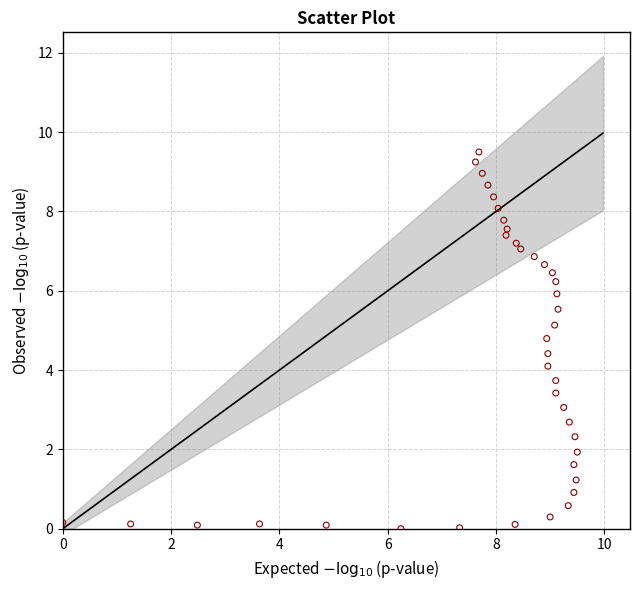

What is the range of X values (max minus min)?

9.5